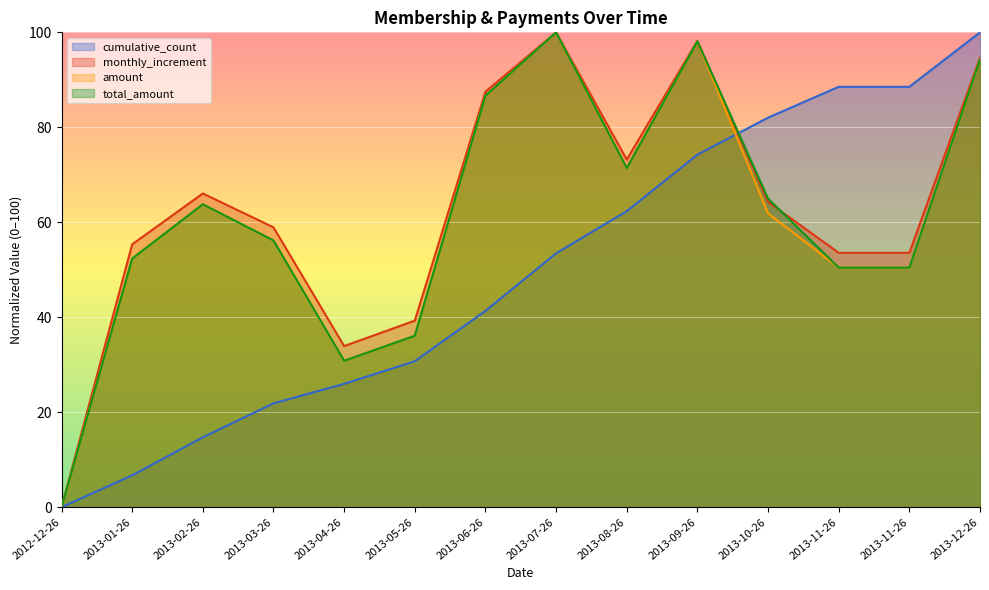

What is the label of the 1st point from the left?

2012-12-26